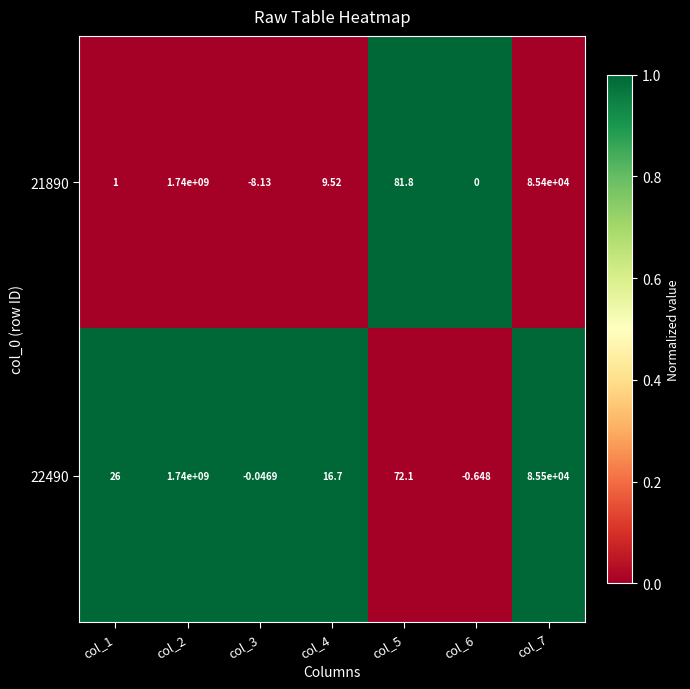

Which series changed the most between col_2 and col_3?

21890